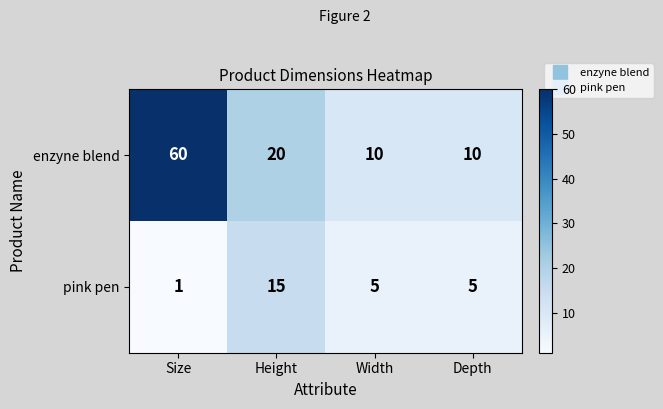

At which category does the chart reach its peak across all series?

Size